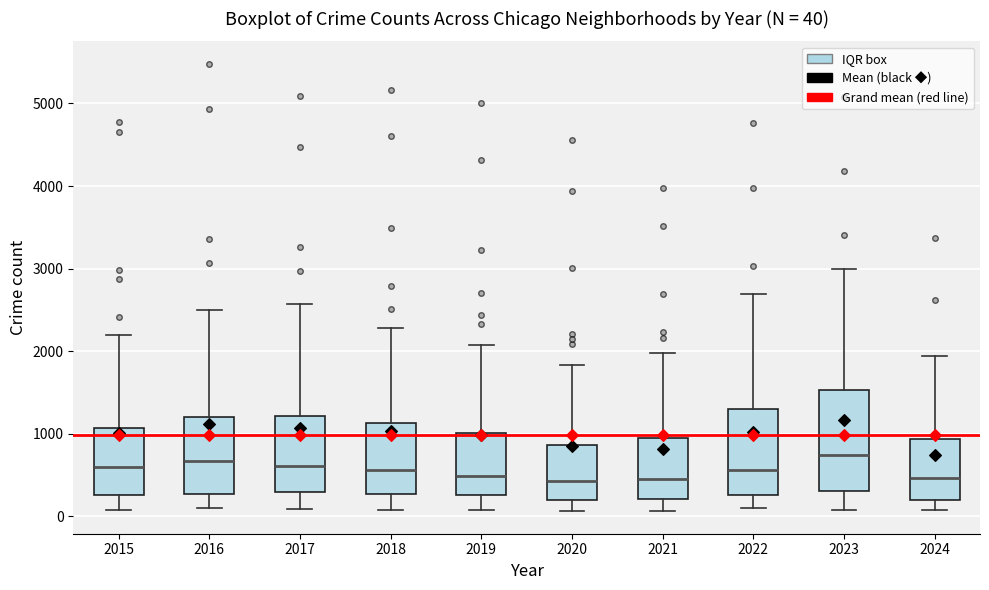

Comparing the boxes themselves (not the whiskers), which one is the tallest?

2023